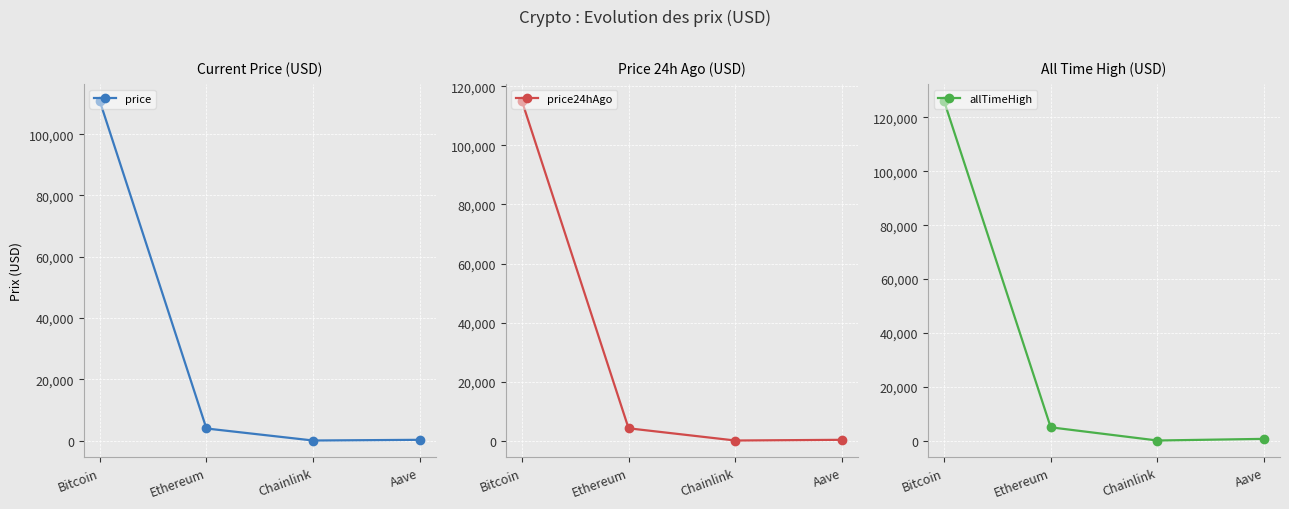

Is it true that allTimeHigh equals 53791.4 at Bitcoin?

False